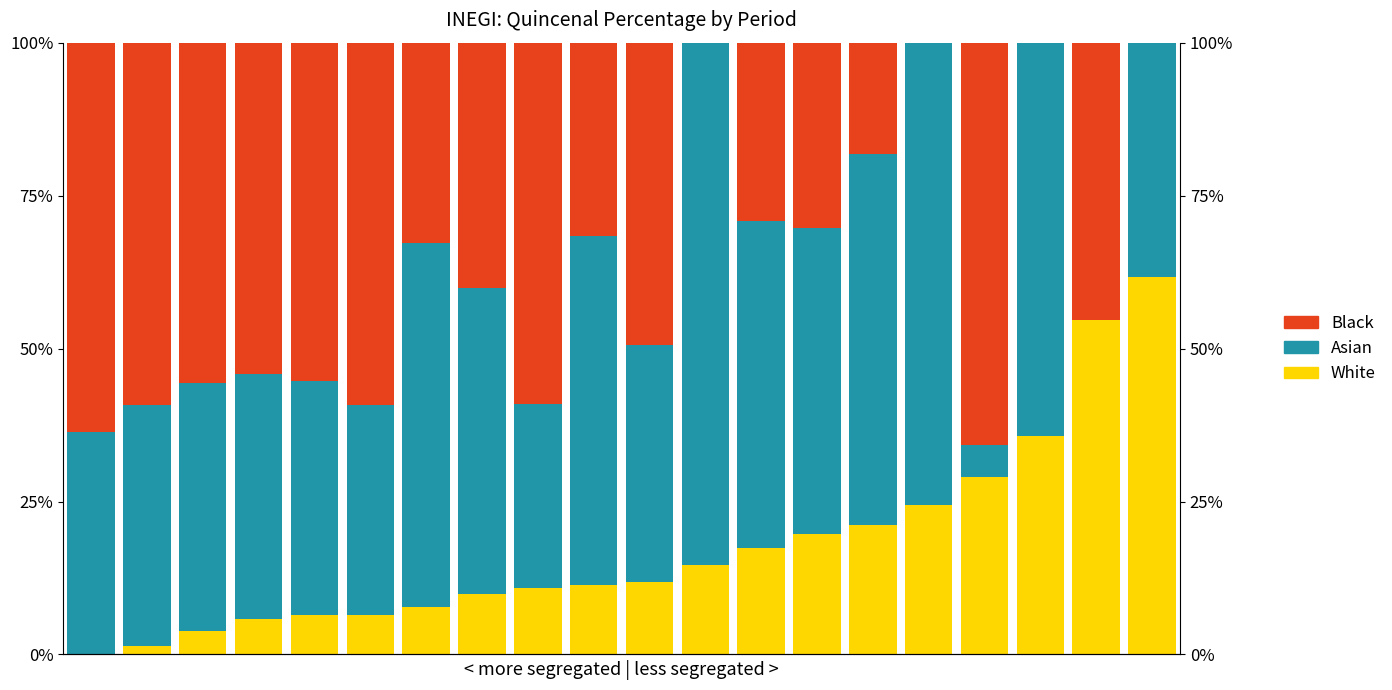

Does the chart contain stacked bars?

No